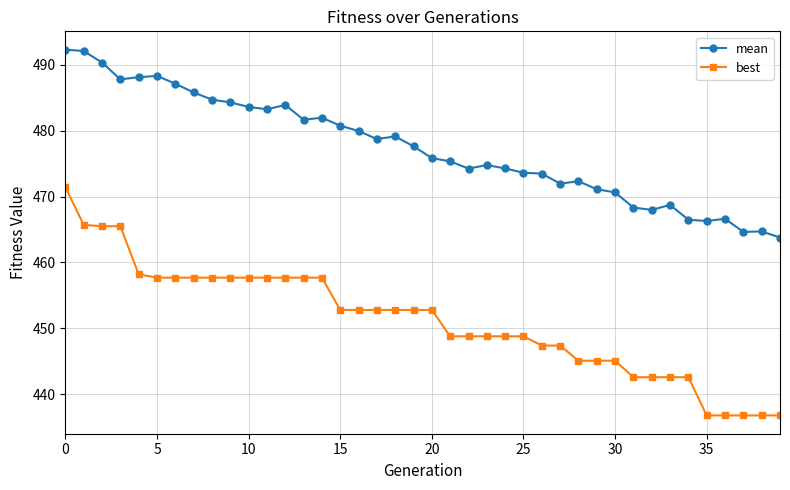

What is the value of the best point at the 37th from the left?

436.8